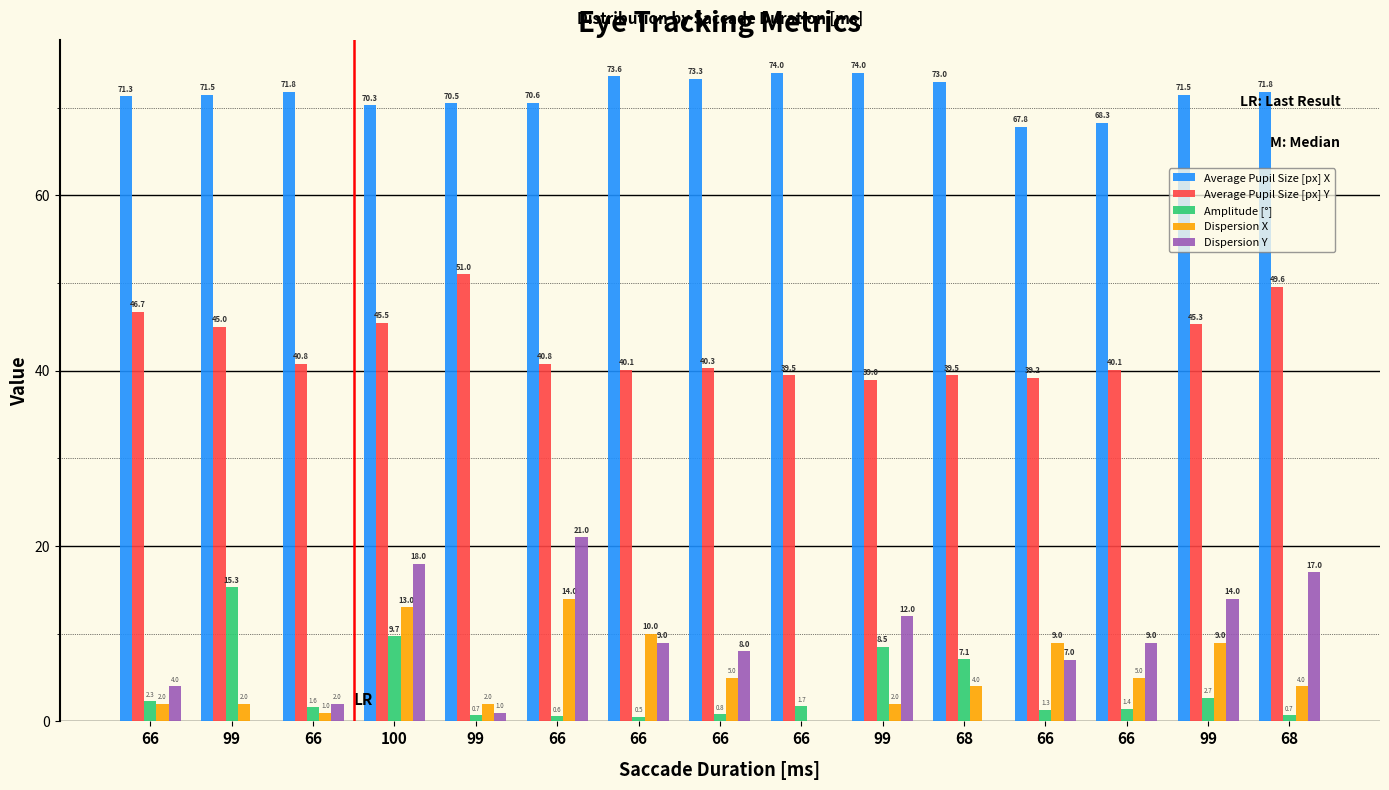

What are all the series names shown in the legend?

Average Pupil Size [px] X, Average Pupil Size [px] Y, Amplitude [°], Dispersion X, Dispersion Y